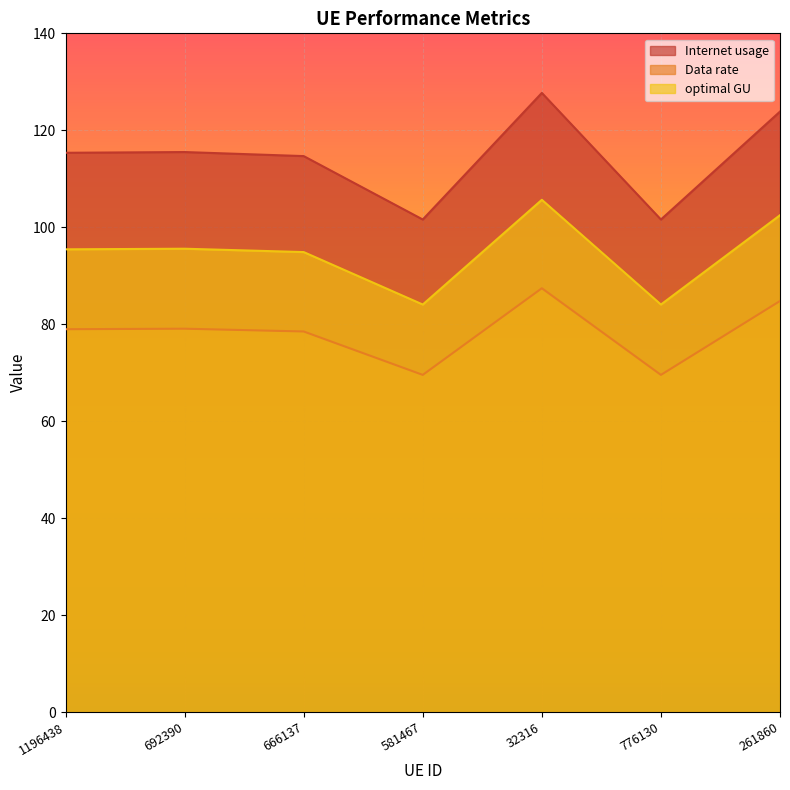

Is the value of Data rate at 1196438 greater than the value of Internet usage at 261860?

No